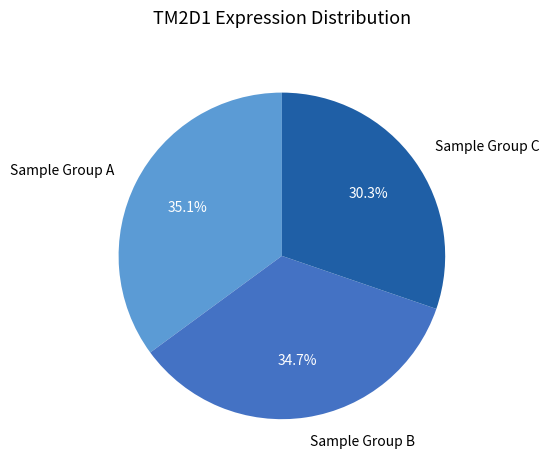

What is the smallest slice in the pie chart?

Sample Group C